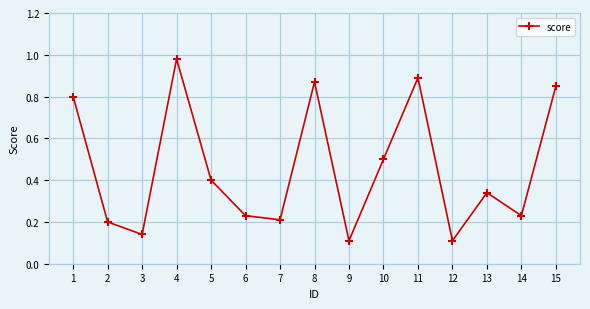

Which category has the highest value across all series?

4